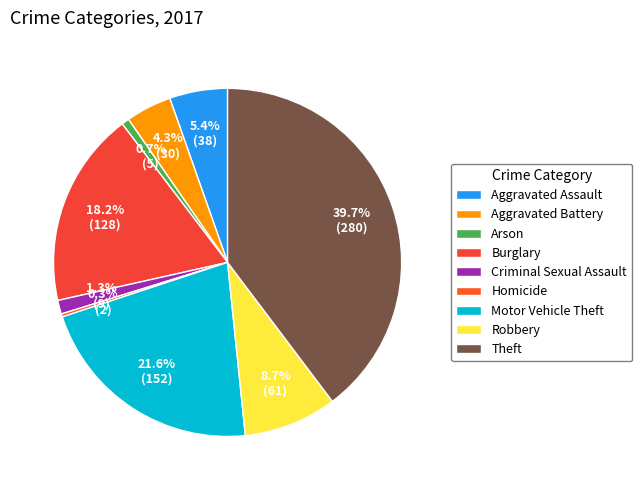

Does Homicide represent more than half of the total?

No